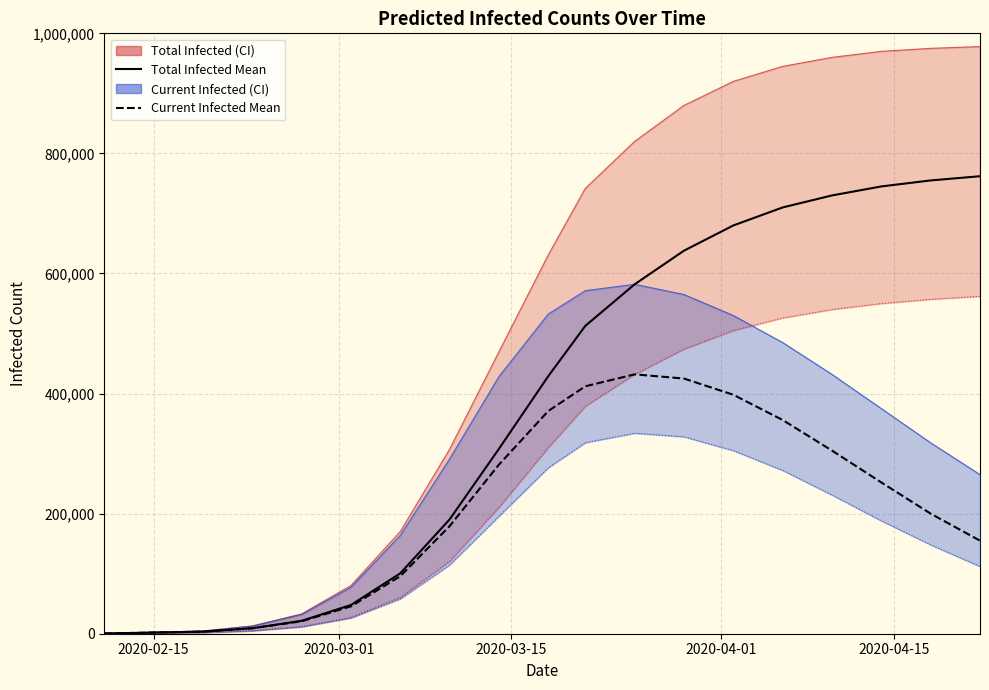

Is the value of predicted_total_infected_upper at predicted_total_infected_lower greater than the value of predicted_current_infected_mean at 11?

No